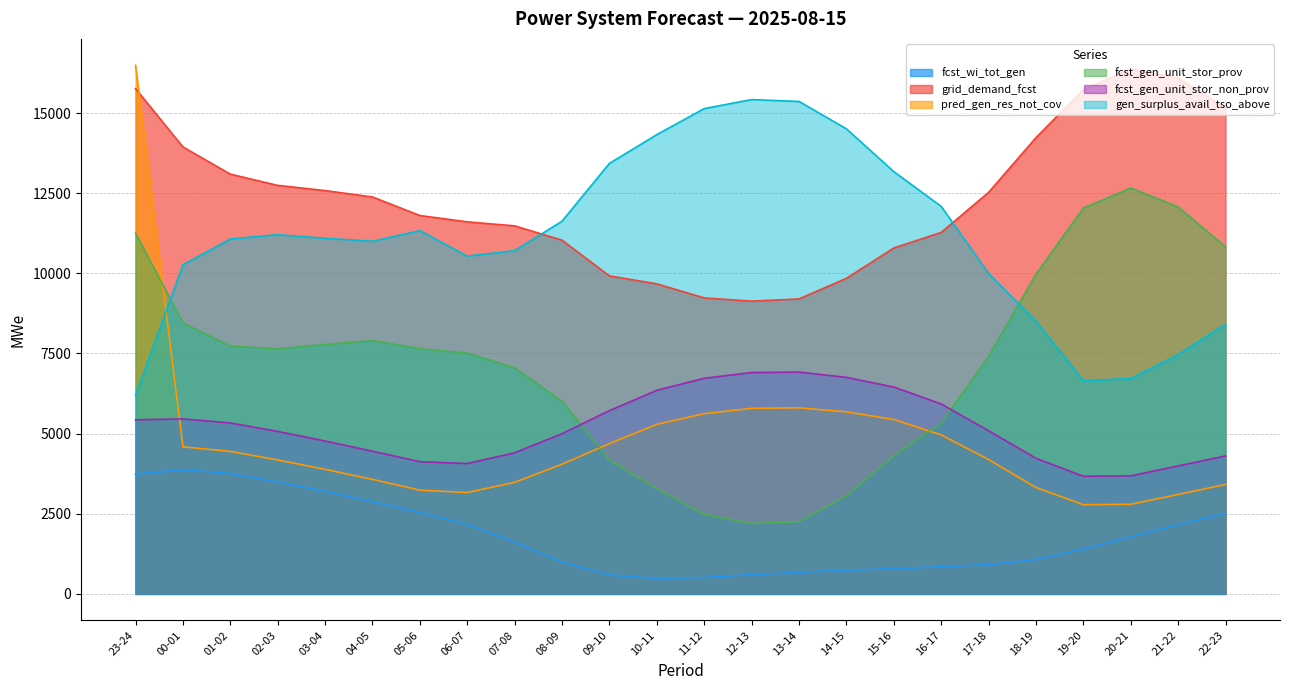

Read the pred_gen_res_not_cov value at 00-01, to the nearest 10.

4590